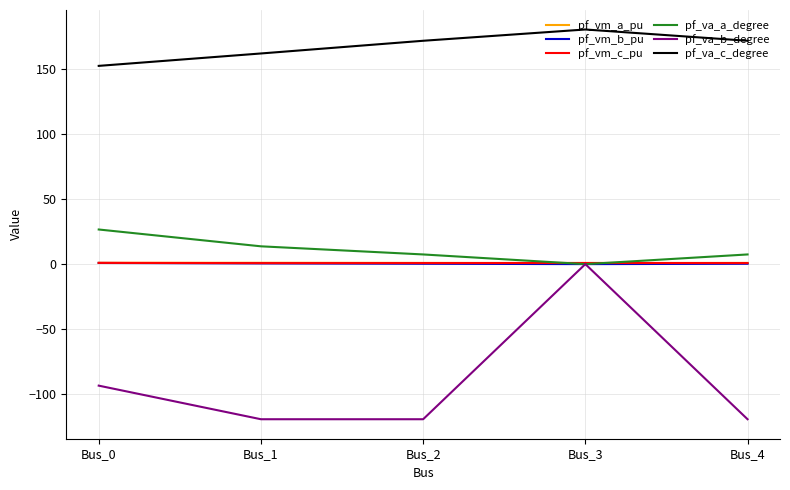

Which series has the largest range (max minus min)?

pf_va_b_degree